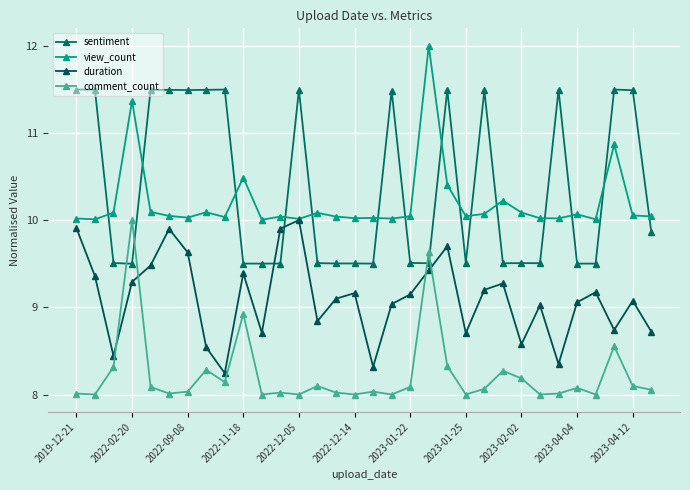

Where is duration nearest to the value 9?

25